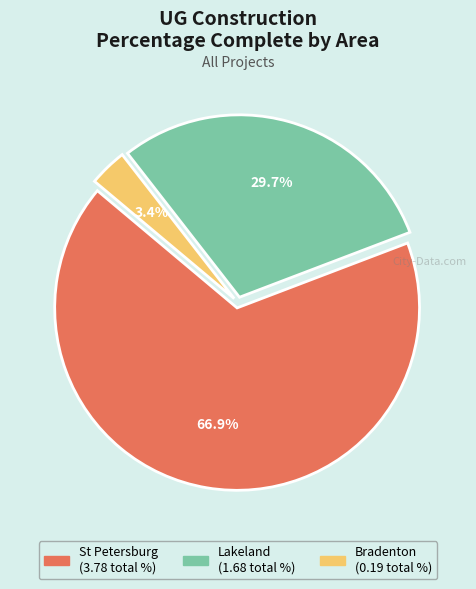

How many segments does this pie chart have?

3